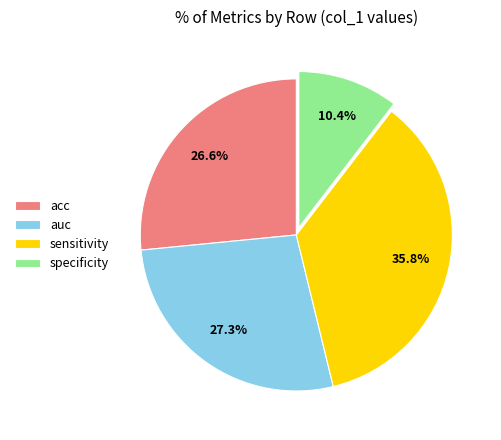

To the nearest percent, what is the average slice percentage?

25%